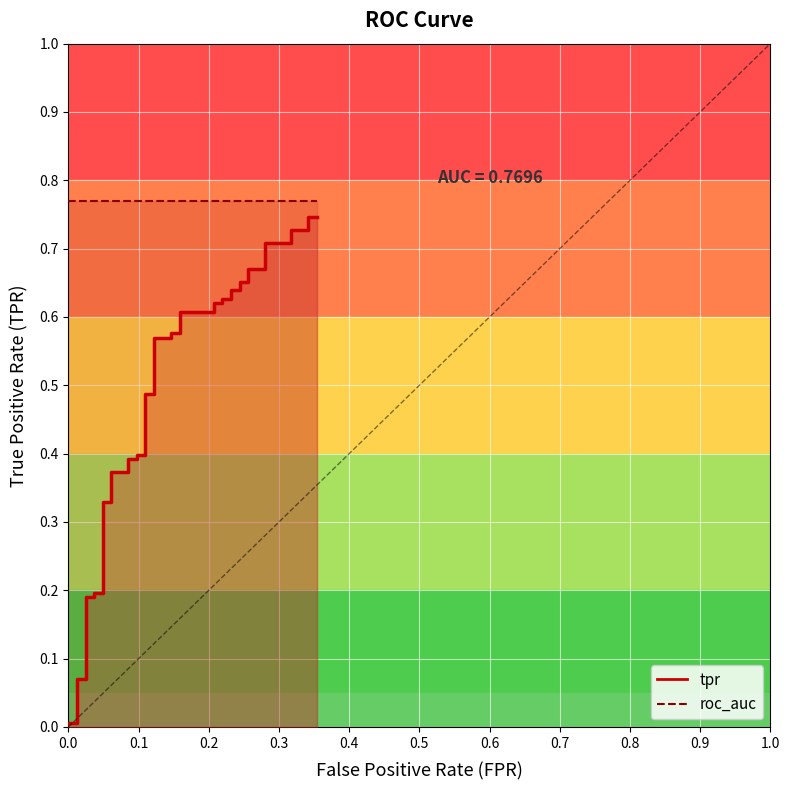

What is the greatest value displayed?

0.7